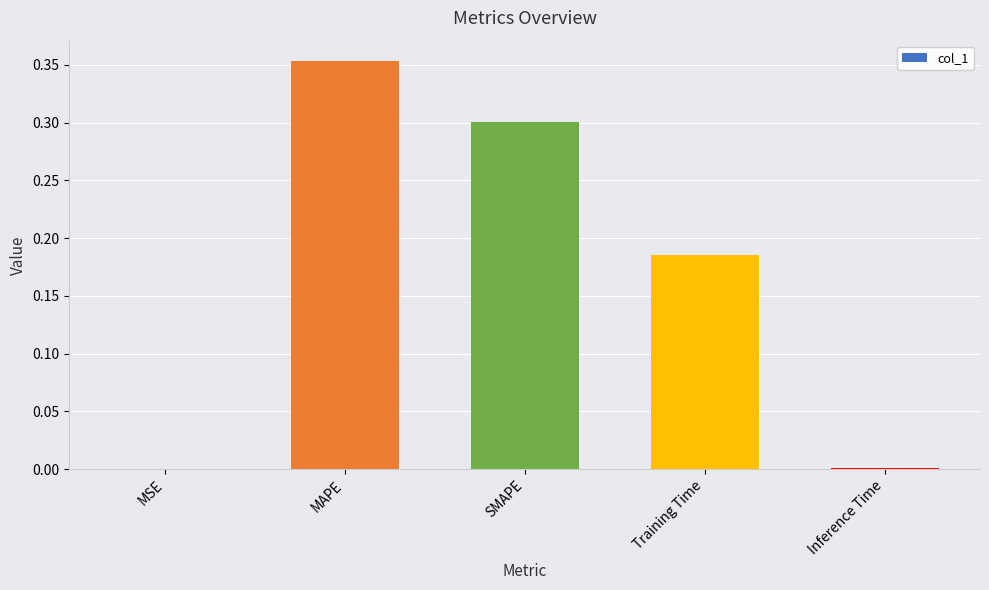

What is the sum of all values?

0.8